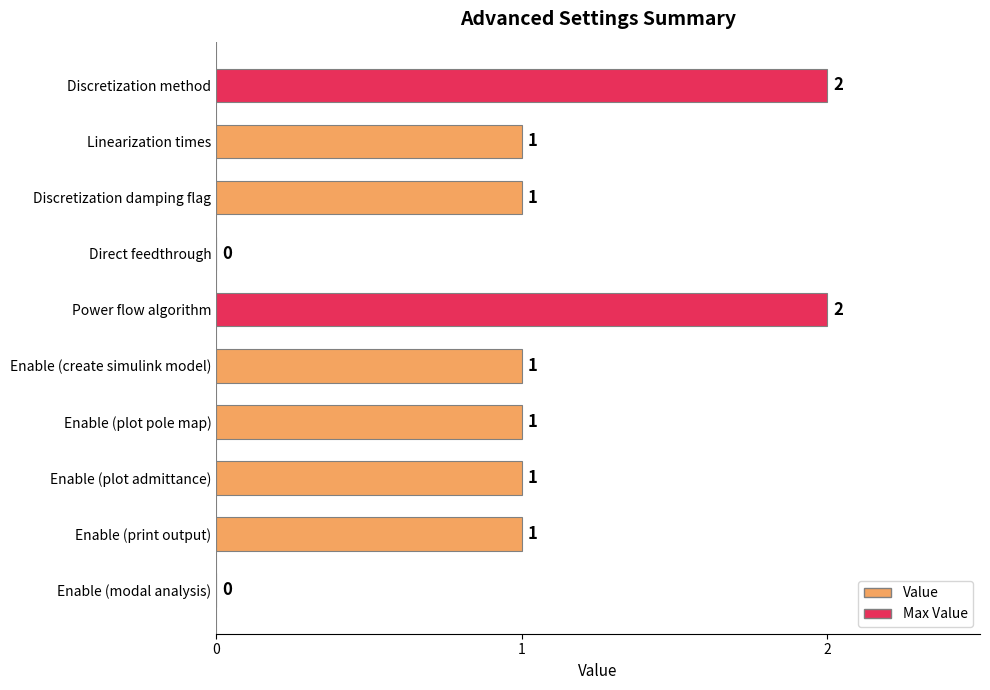

How many values are above zero?

8